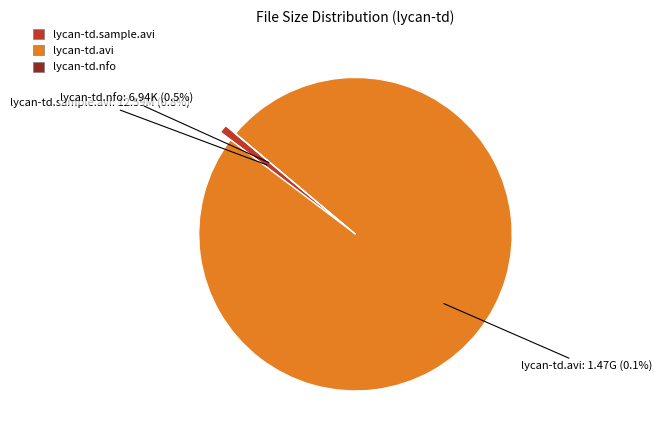

How many segments does this pie chart have?

3